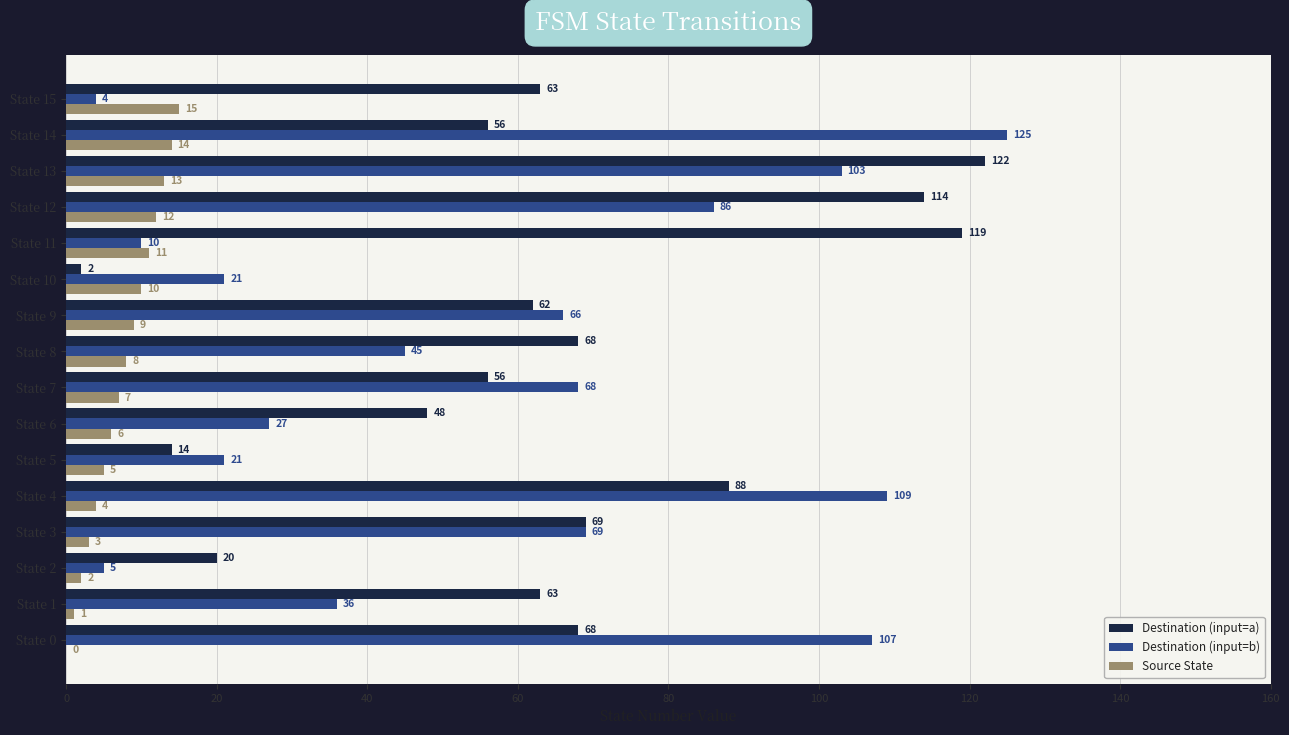

What is the sum of all Source State values?

120